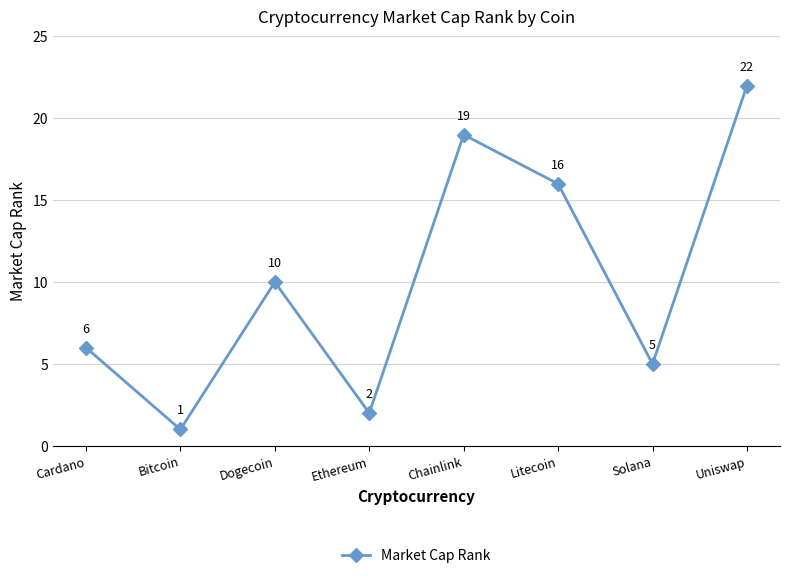

What is the change in value from Cardano to Solana?

-1